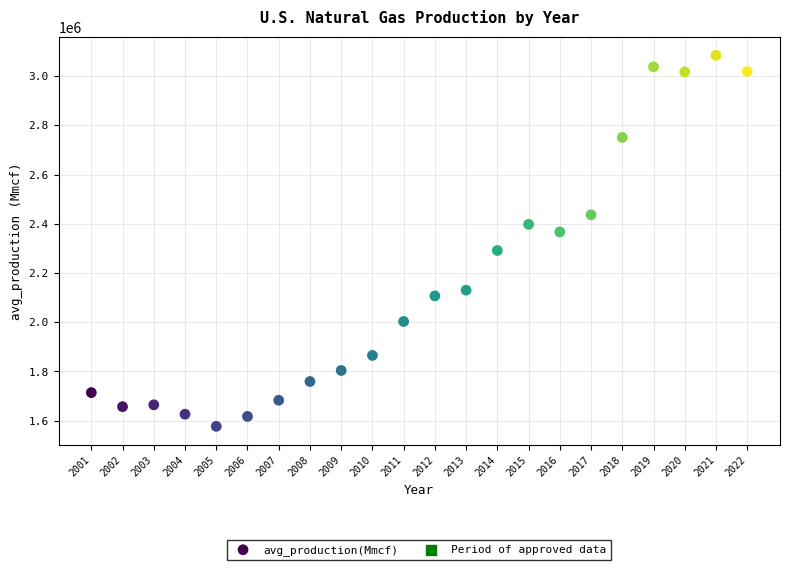

What is the range of X values (max minus min)?

21.0